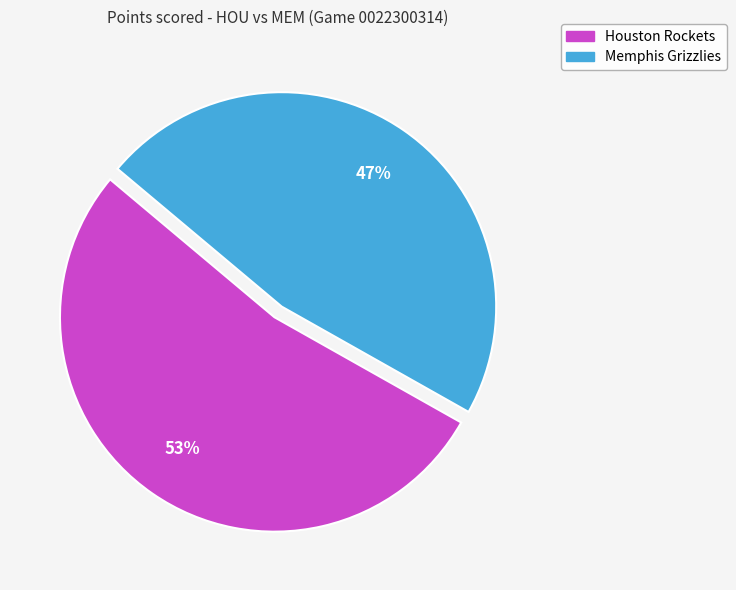

Which has a higher value, Memphis Grizzlies or Houston Rockets?

Houston Rockets